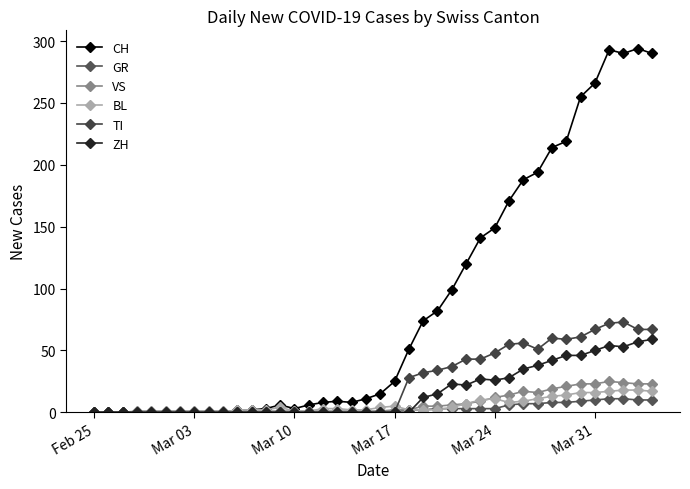

What is the difference between the second highest and minimum values in the TI series?

72